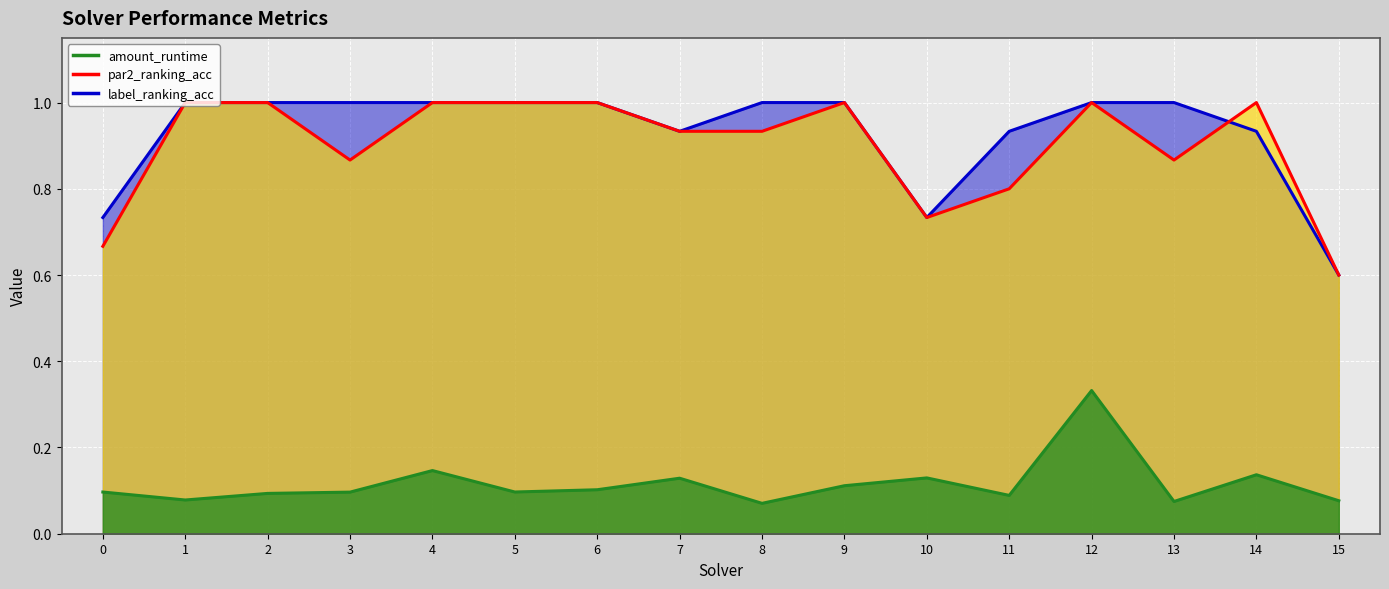

What is the total value across all series at 3?

2.0